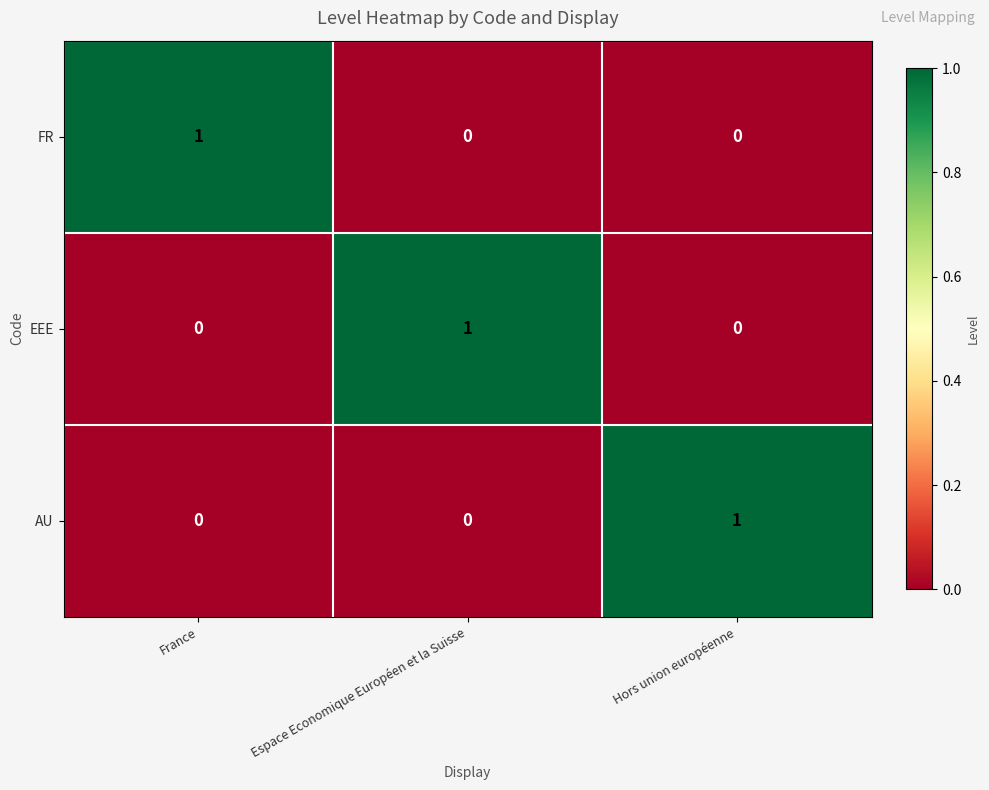

True or false: EEE has a value of 1 at Espace Economique Européen et la Suisse.

True